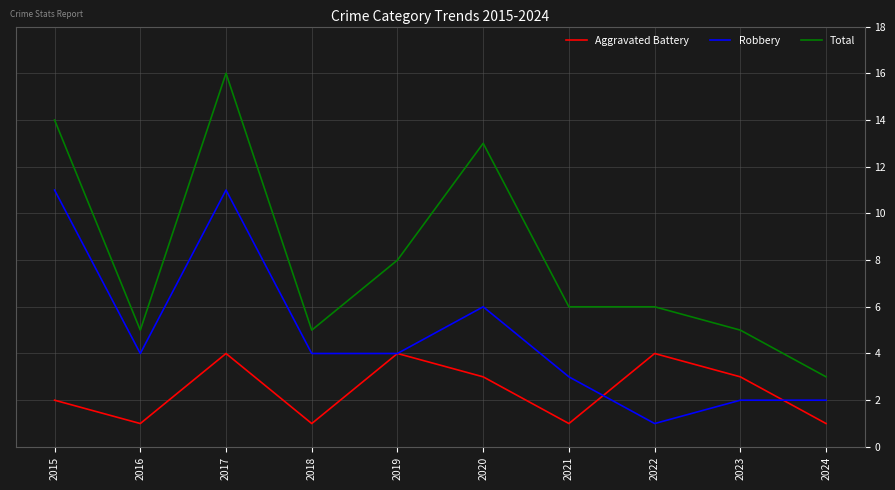

Is the value of Aggravated Battery at 2016 greater than the value of Total at 2016?

No